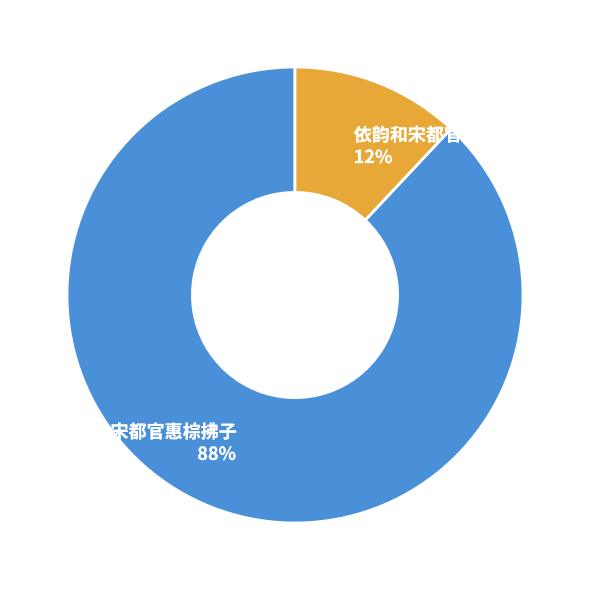

What percentage is the 依韵和宋都官惠鬯棕拂子 slice, to the nearest percent?

12%